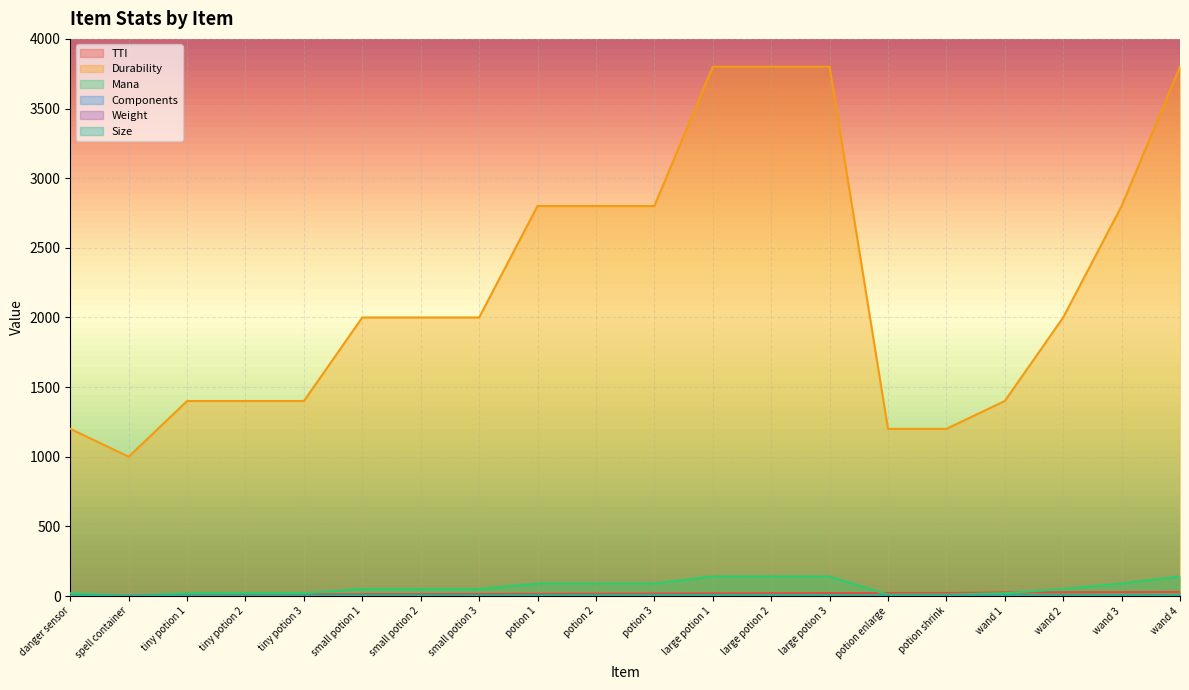

How many lines are shown in the chart?

6